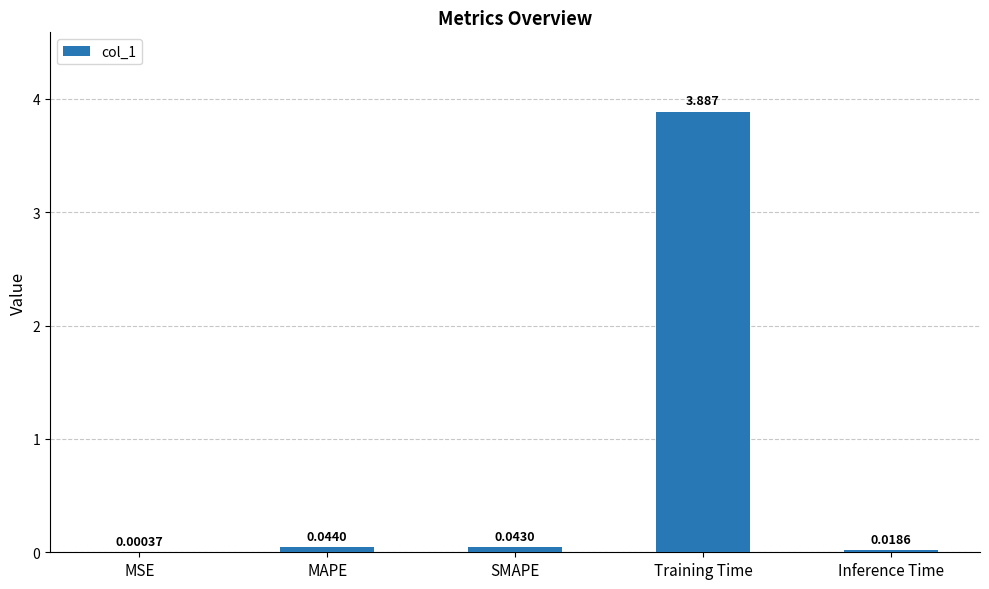

Which has a higher value, MSE or SMAPE?

SMAPE